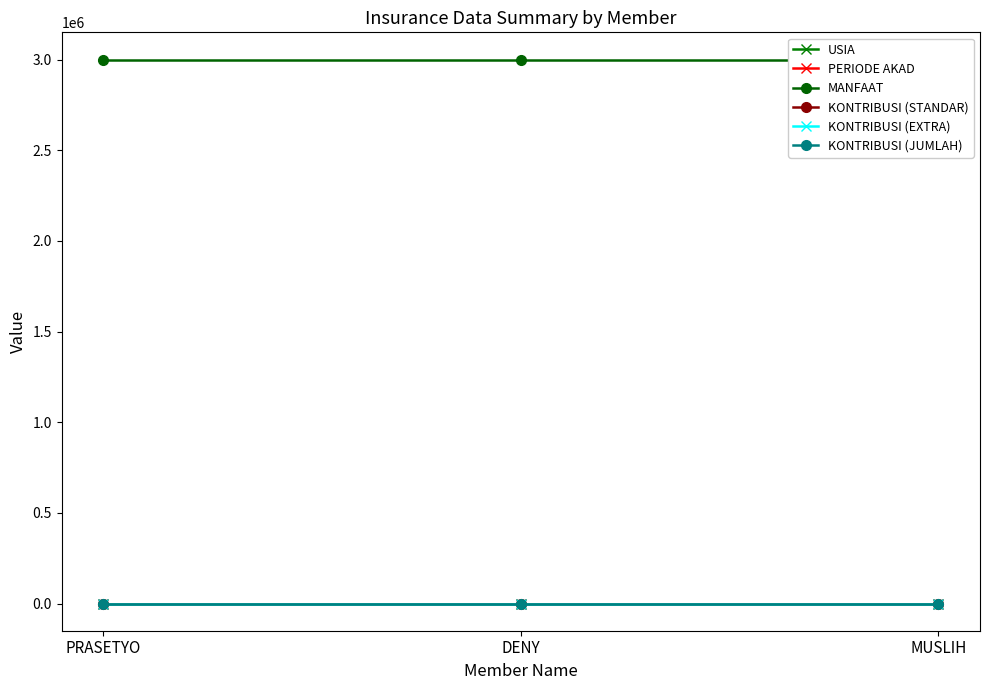

Between MUSLIH and PRASETYO, which is larger?

MUSLIH